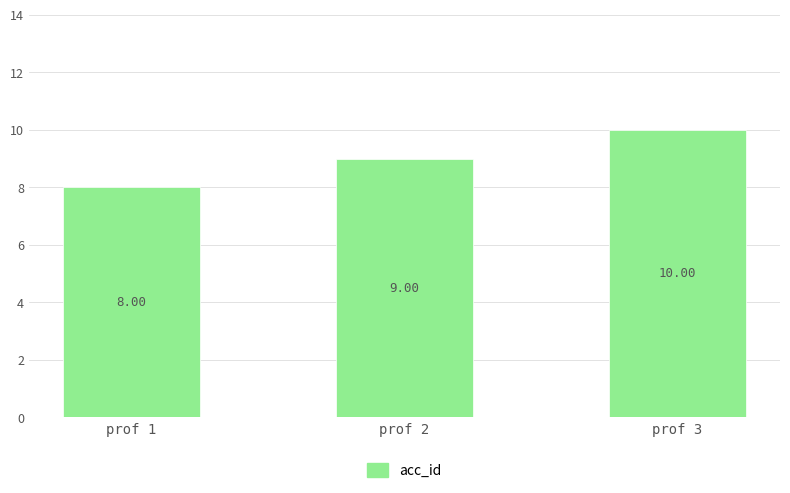

True or false: the data shows 4 at prof 1.

False